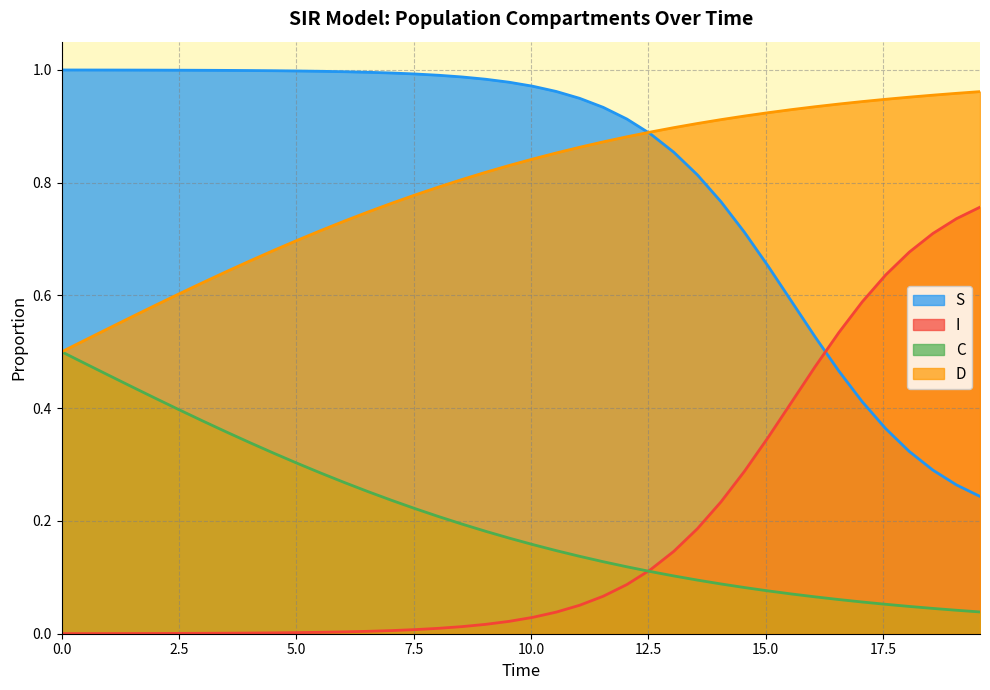

What is the difference between the maximum and second lowest values in the I series?

0.7